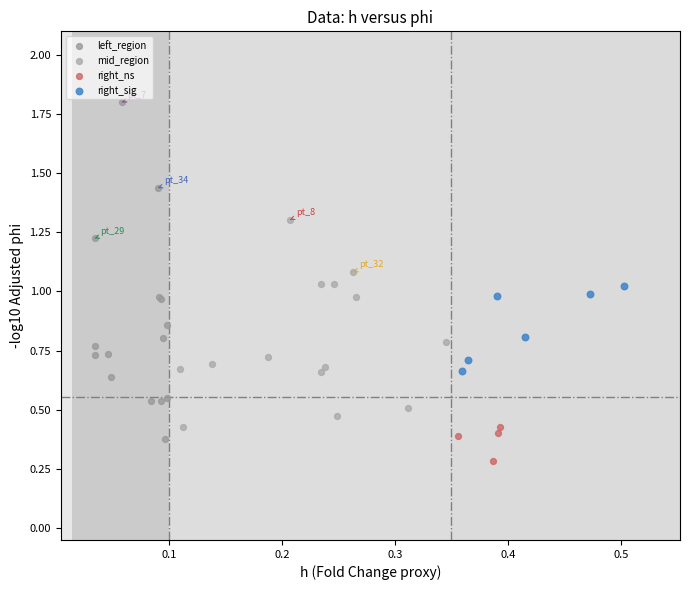

Which series has the widest spread of Y values?

left_region